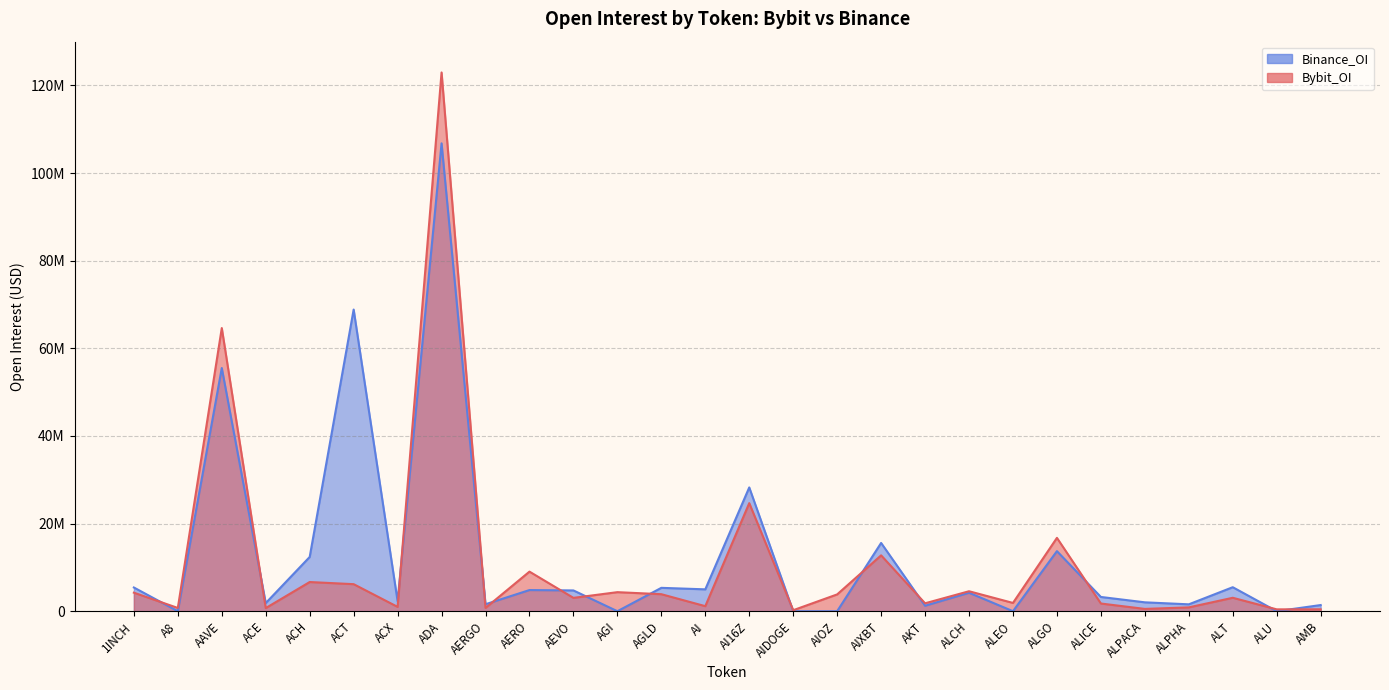

Count the number of data series in this chart.

2